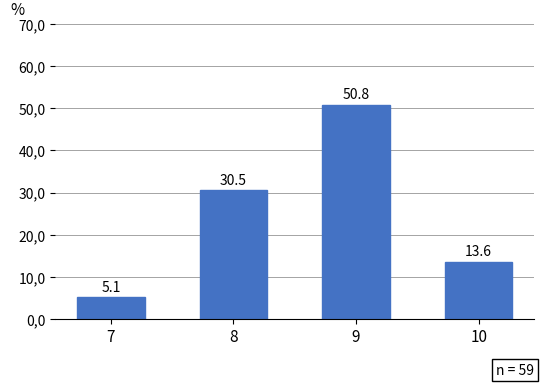

At which category does the chart reach its minimum across all series?

7